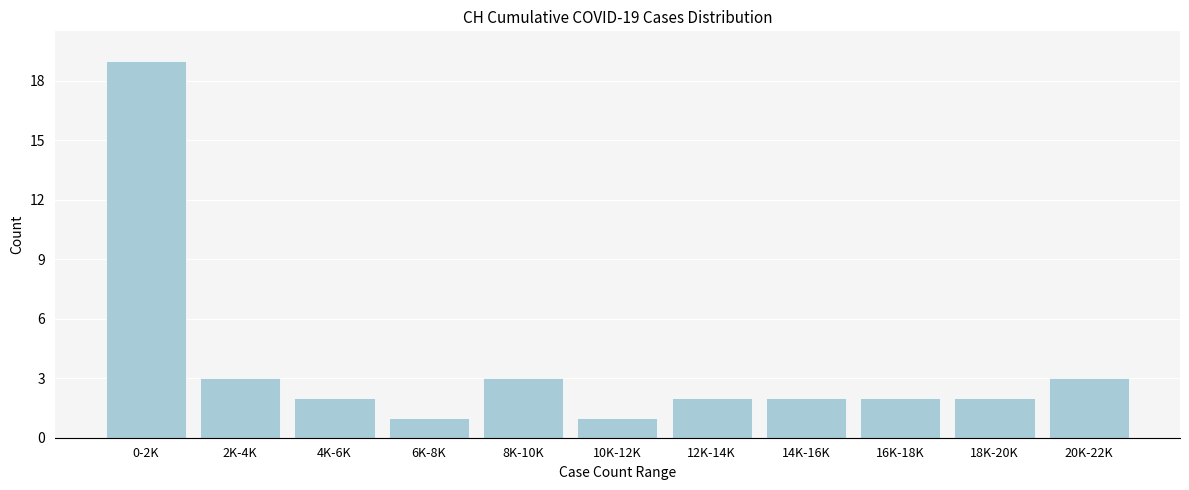

Reading left to right, what are all the values shown in this chart?

19	3	2	1	3	1	2	2	2	2	3